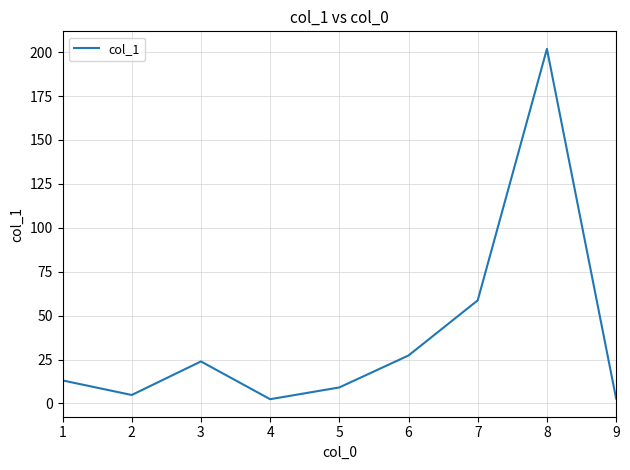

What is the change in value from 1 to 8?

+188.8